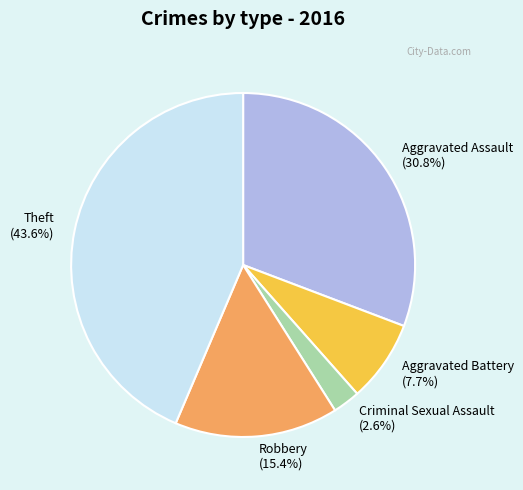

Is there a majority slice in this chart?

No